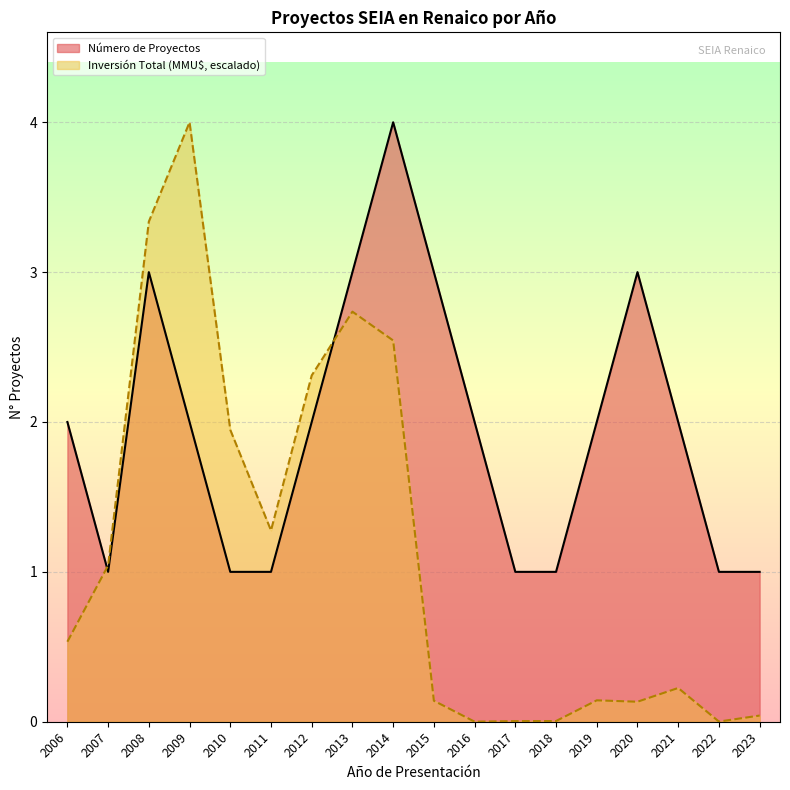

What is the maximum value shown in the chart?

4.0